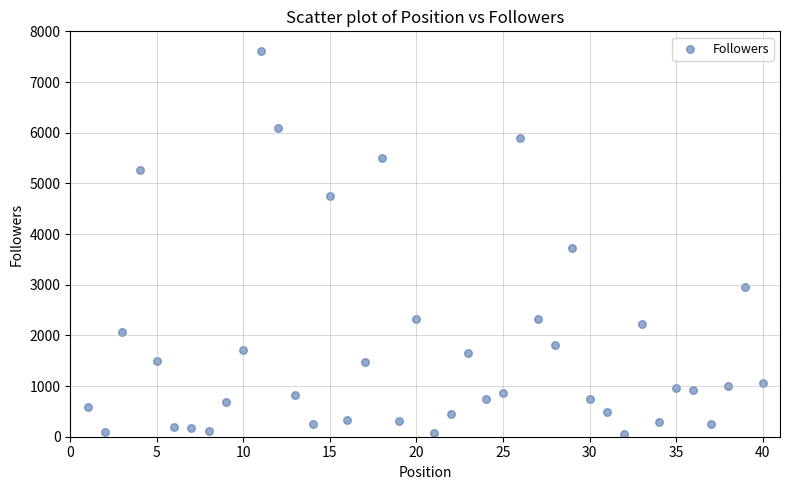

What is the range of Y values (max minus min)?

7558